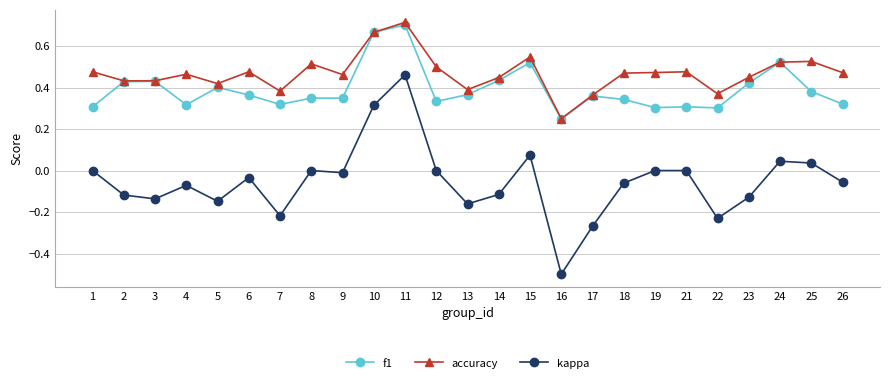

True or false: accuracy and kappa cross at least once.

False